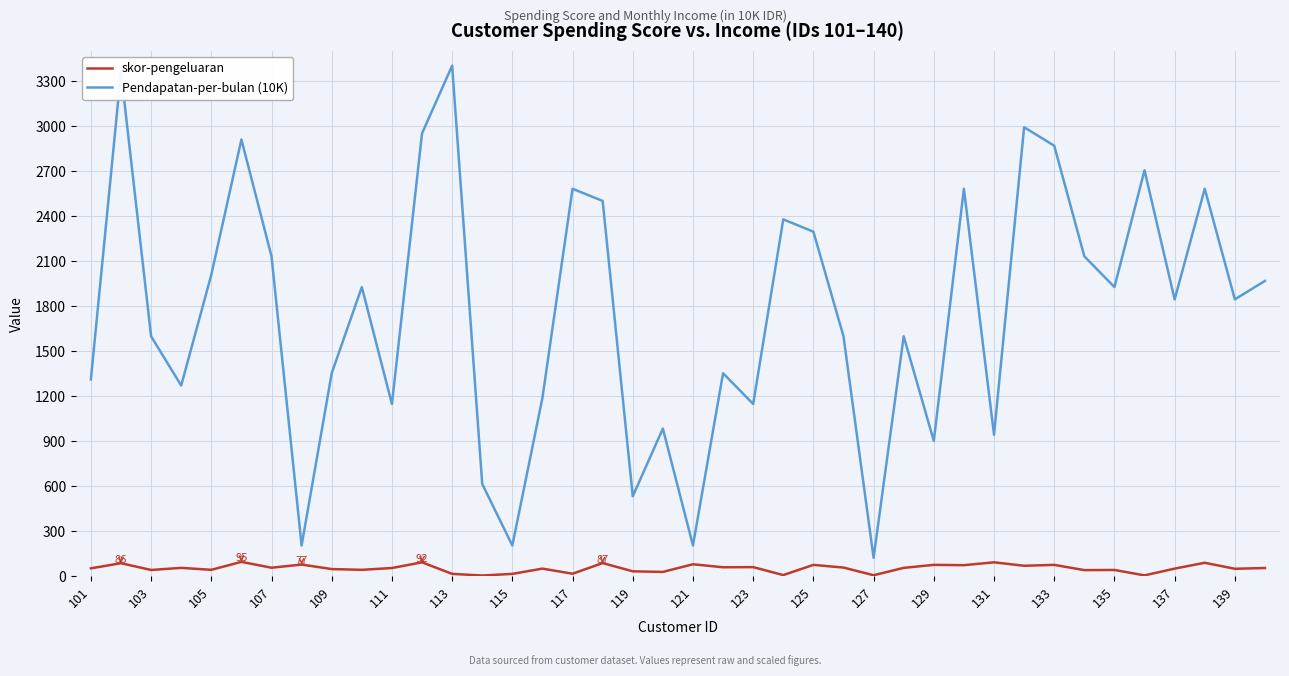

In Pendapatan-per-bulan (10K), how many points are lower than both neighbors (excluding endpoints)?

13